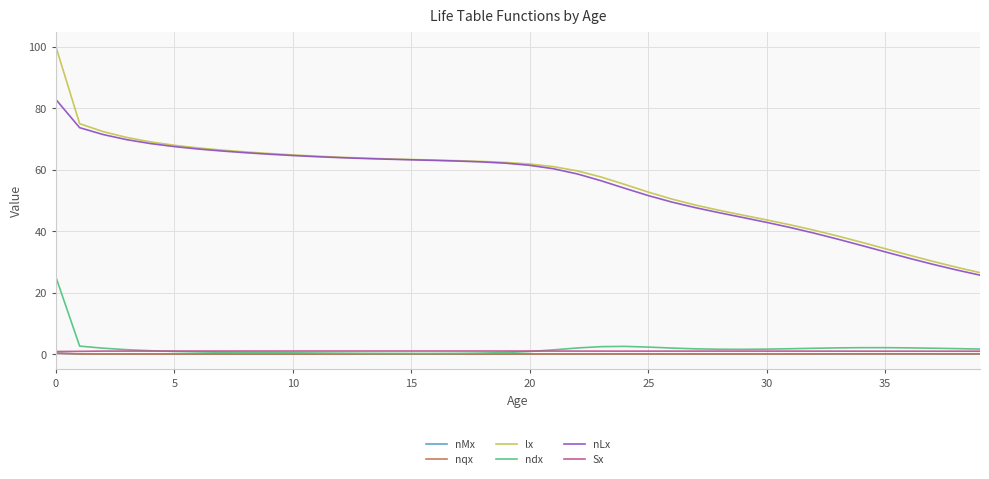

Which series has the widest spread of values?

lx